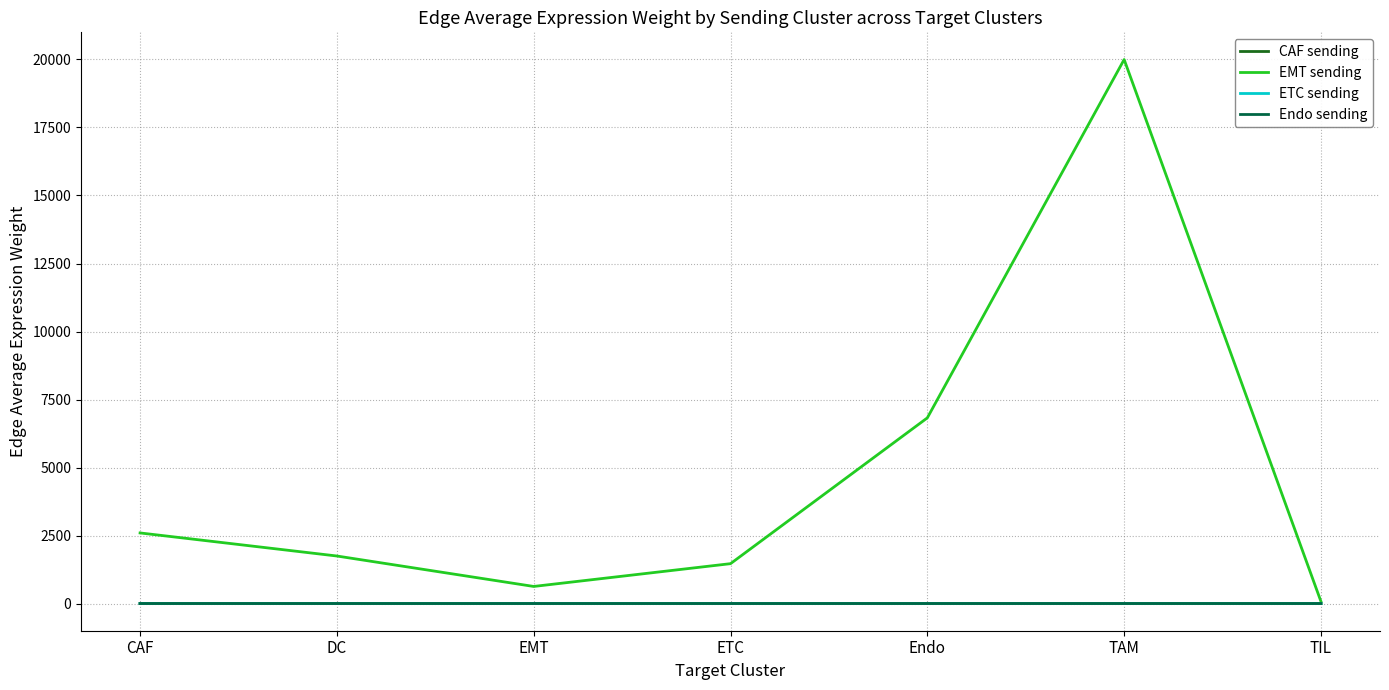

Which series changed the most between CAF and TAM?

EMT sending